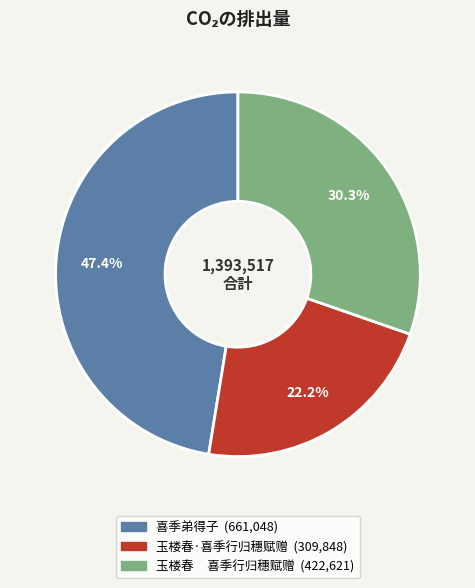

How many segments does this pie chart have?

3